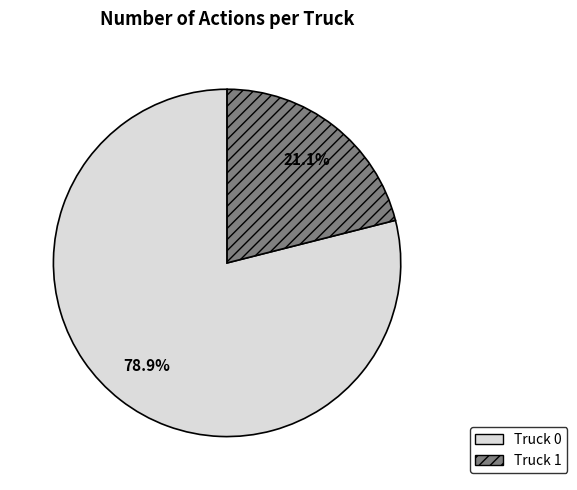

To the nearest percent, what percentage of the pie is Truck 1?

21%